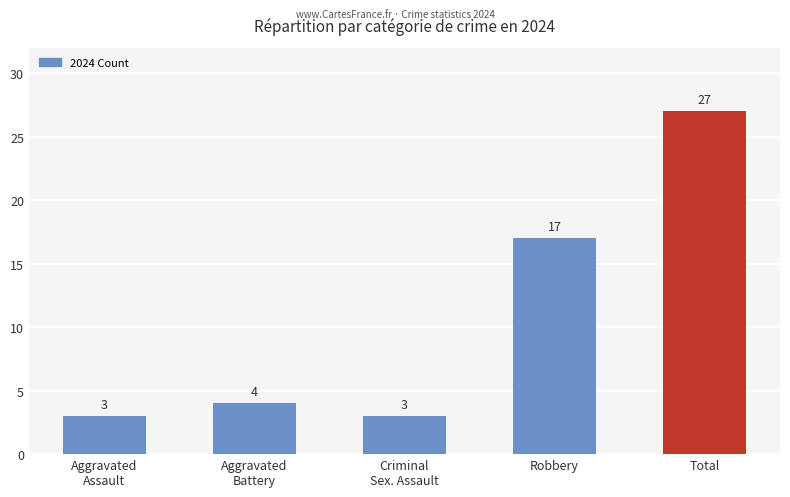

What is the average value?

11